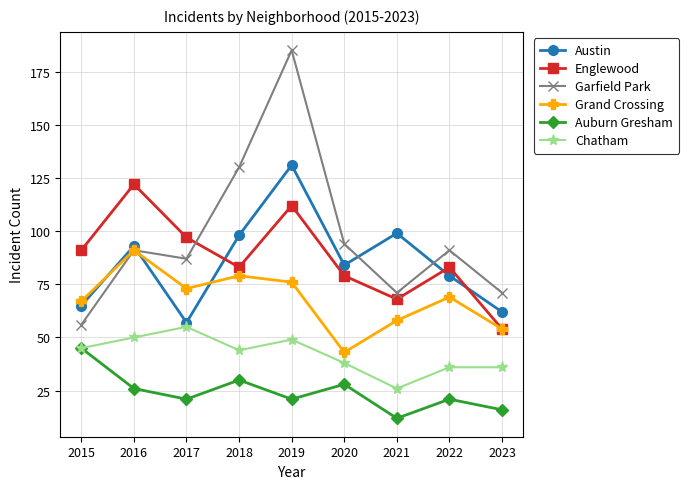

What is the sum of the Garfield Park values at 2020 and 2017?

181